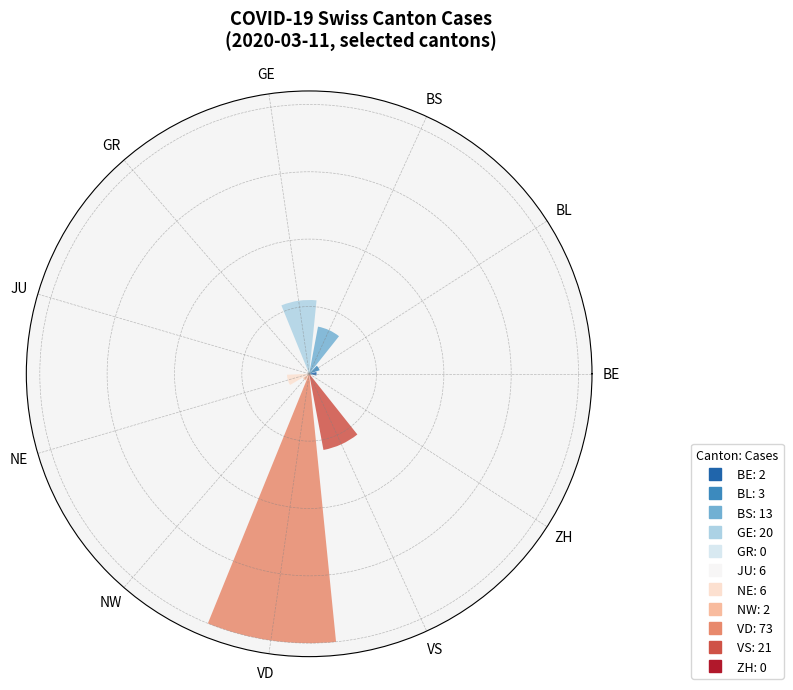

Are the bars horizontal?

No